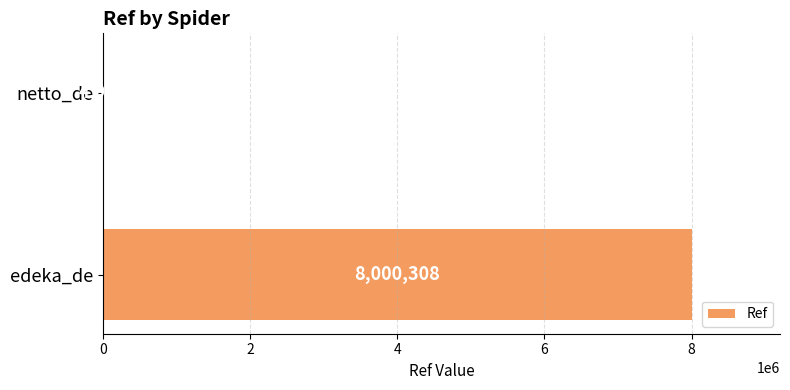

How many values are between 4909 and 8000308?

2